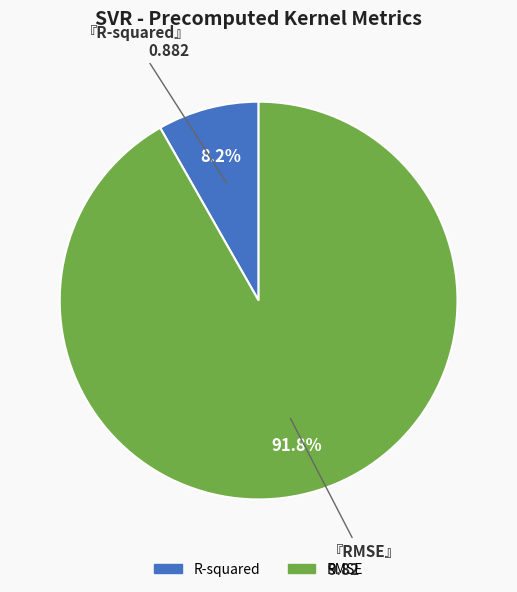

How many segments does this pie chart have?

2